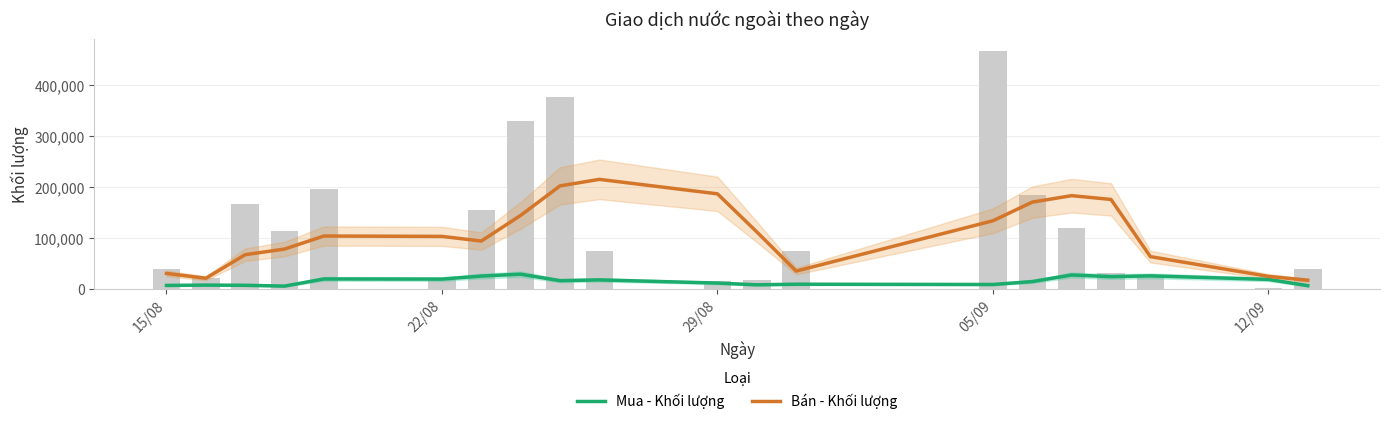

What are all the series names shown in the legend?

Mua - Khối lượng, Bán - Khối lượng